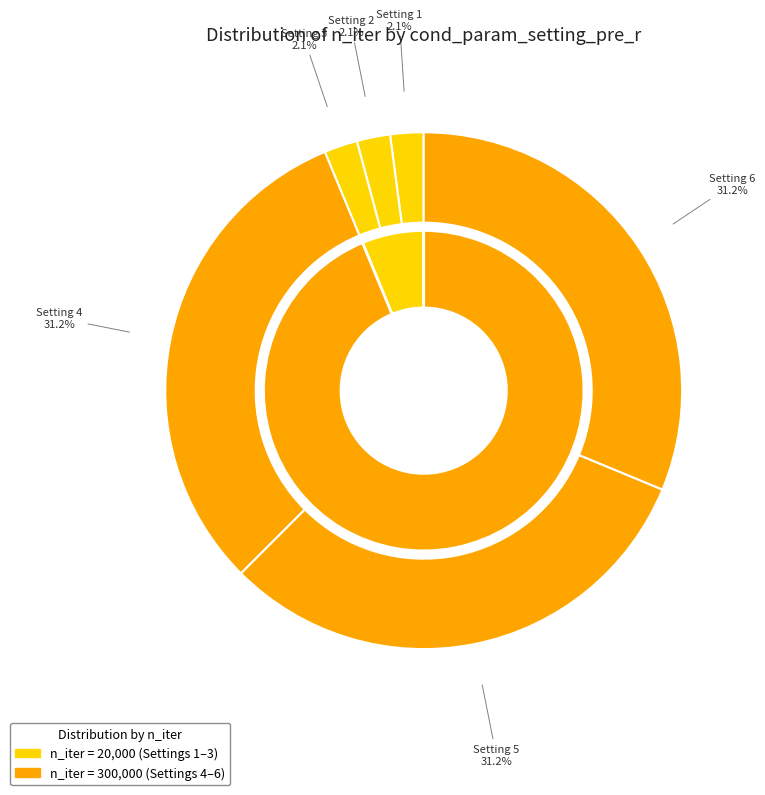

What percentage do 2 and 3 together represent?

4.2%